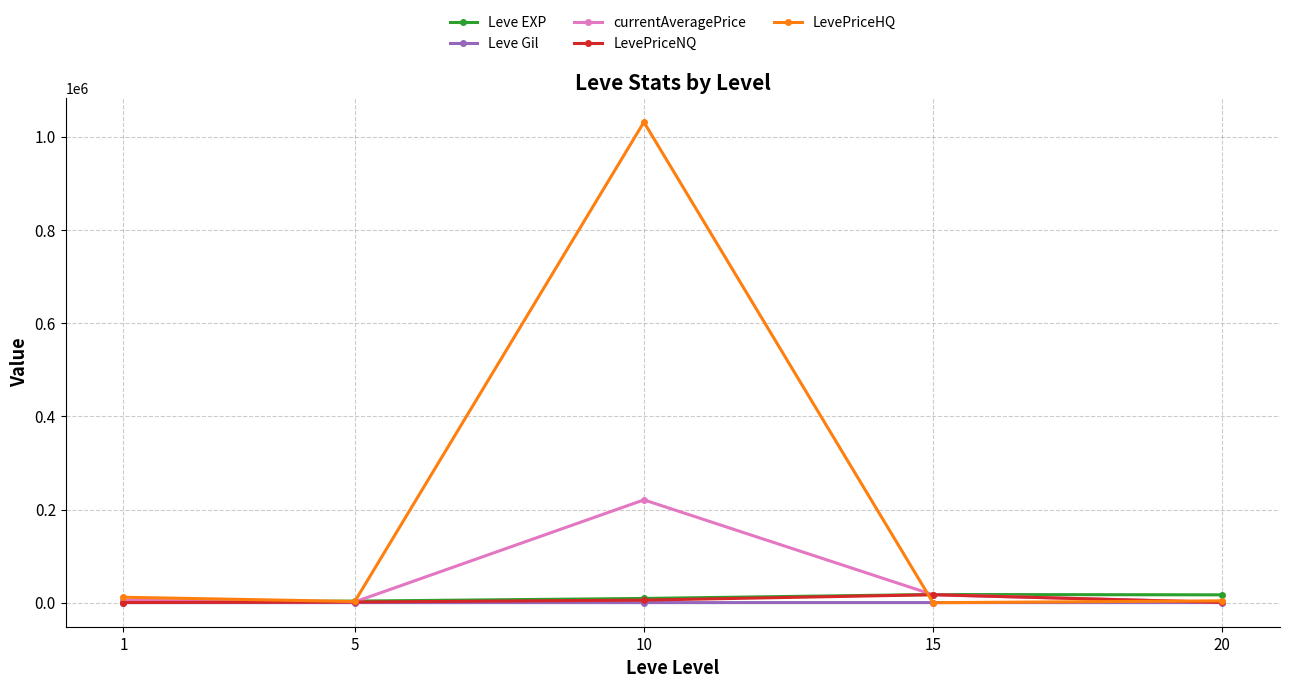

What is the sum of the Leve EXP values at 10 and 15?

26670.0